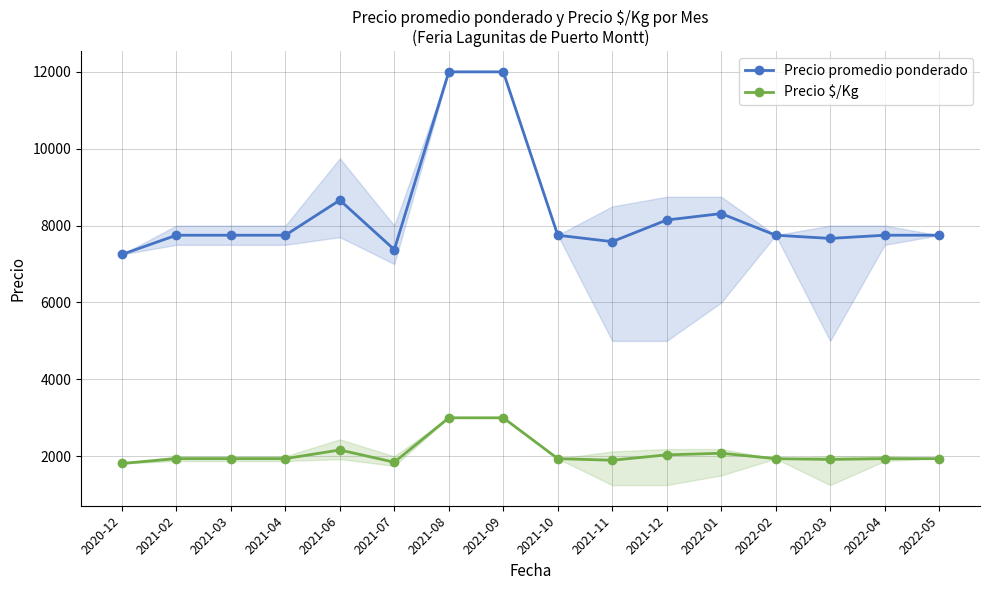

What position from the right is 2022-04?

2